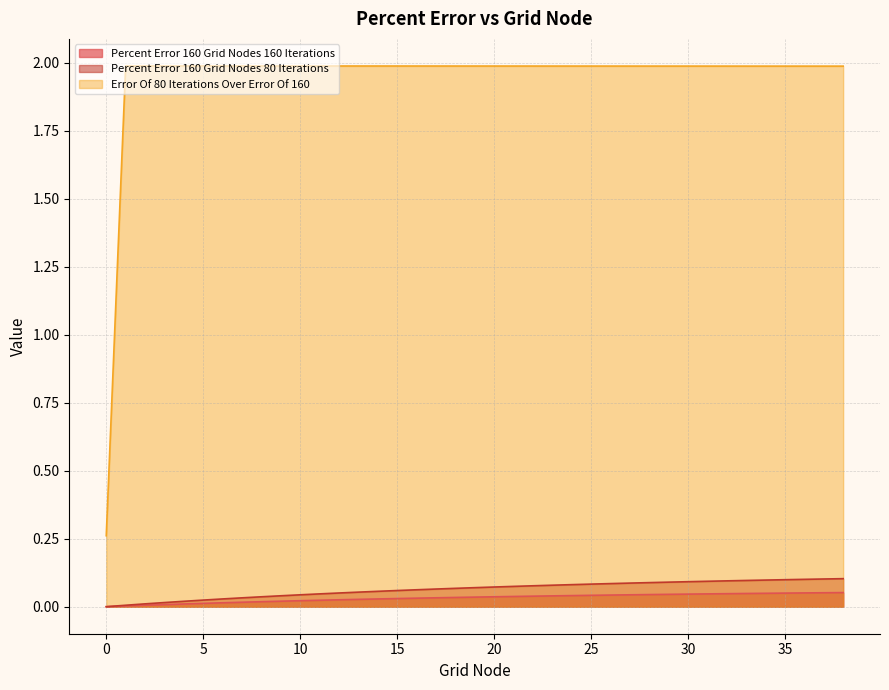

Reading left to right, transcribe all the data shown in this chart.

Percent_Error_160_Grid_Nodes_160_Iterations: 0=0.0	1=0.0	2=0.0	3=0.0	4=0.0	5=0.0	6=0.0	7=0.0	8=0.0	9=0.0	10=0.0	11=0.0	12=0.0	13=0.0	14=0.0	15=0.0	16=0.0	17=0.0	18=0.0	19=0.0	20=0.0	21=0.0	22=0.0	23=0.0	24=0.0	25=0.0	26=0.0	27=0.0	28=0.0	29=0.0	30=0.0	31=0.0	32=0.0	33=0.0	34=0.0	35=0.0	36=0.1	37=0.1	38=0.1
Percent_Error_160_Grid_Nodes_80_Iterations: 0=0.0	1=0.0	2=0.0	3=0.0	4=0.0	5=0.0	6=0.0	7=0.0	8=0.0	9=0.0	10=0.0	11=0.0	12=0.1	13=0.1	14=0.1	15=0.1	16=0.1	17=0.1	18=0.1	19=0.1	20=0.1	21=0.1	22=0.1	23=0.1	24=0.1	25=0.1	26=0.1	27=0.1	28=0.1	29=0.1	30=0.1	31=0.1	32=0.1	33=0.1	34=0.1	35=0.1	36=0.1	37=0.1	38=0.1
Error_Of_80_Iterations_Over_Error_Of_160: 0=0.3	1=2.0	2=2.0	3=2.0	4=2.0	5=2.0	6=2.0	7=2.0	8=2.0	9=2.0	10=2.0	11=2.0	12=2.0	13=2.0	14=2.0	15=2.0	16=2.0	17=2.0	18=2.0	19=2.0	20=2.0	21=2.0	22=2.0	23=2.0	24=2.0	25=2.0	26=2.0	27=2.0	28=2.0	29=2.0	30=2.0	31=2.0	32=2.0	33=2.0	34=2.0	35=2.0	36=2.0	37=2.0	38=2.0